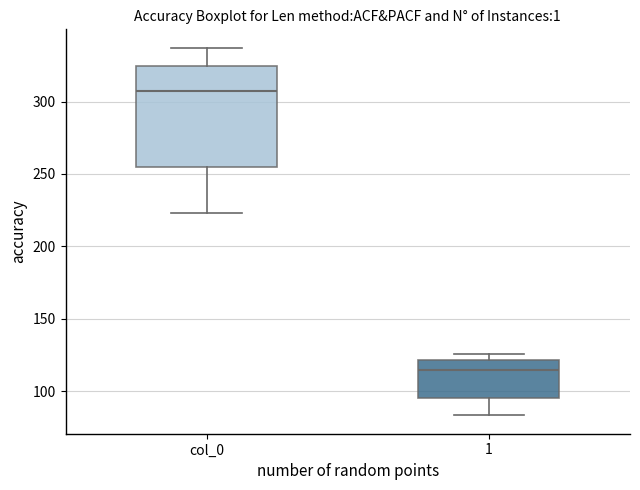

Comparing the boxes themselves (not the whiskers), which one is the tallest?

col_0